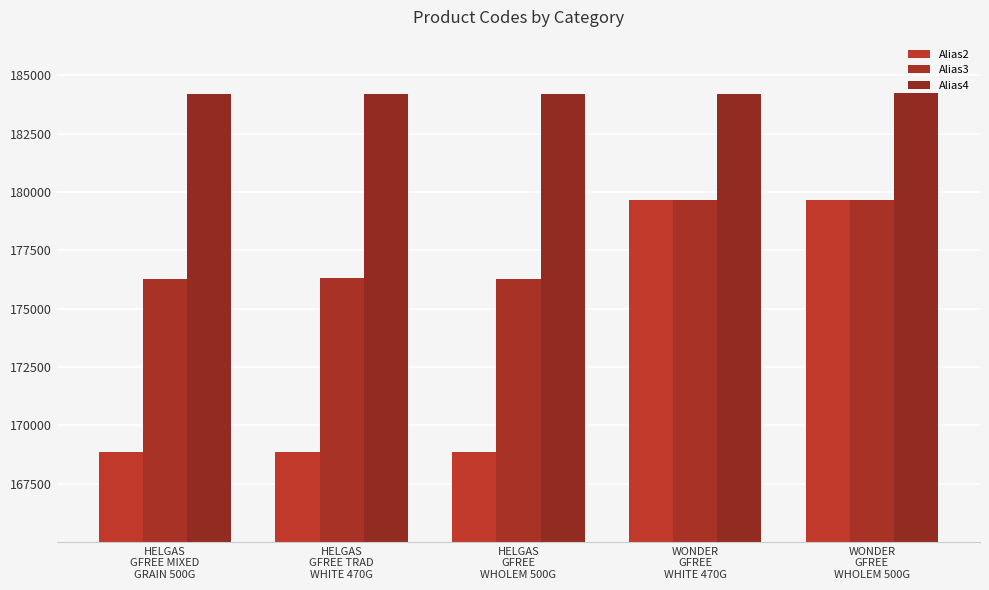

Which category has the lowest value in the Alias2 series?

HELGAS
GFREE TRAD
WHITE 470G